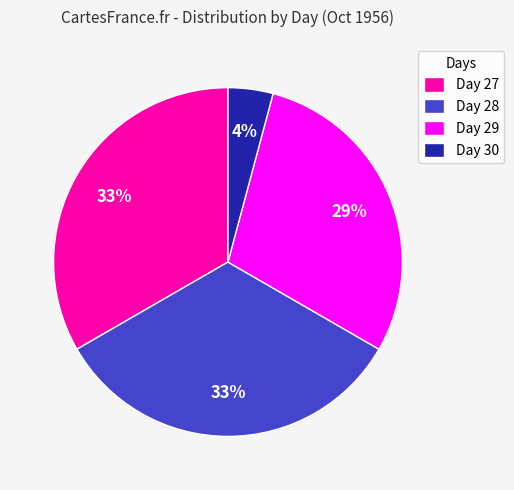

To the nearest percent, what is the average slice percentage?

25%